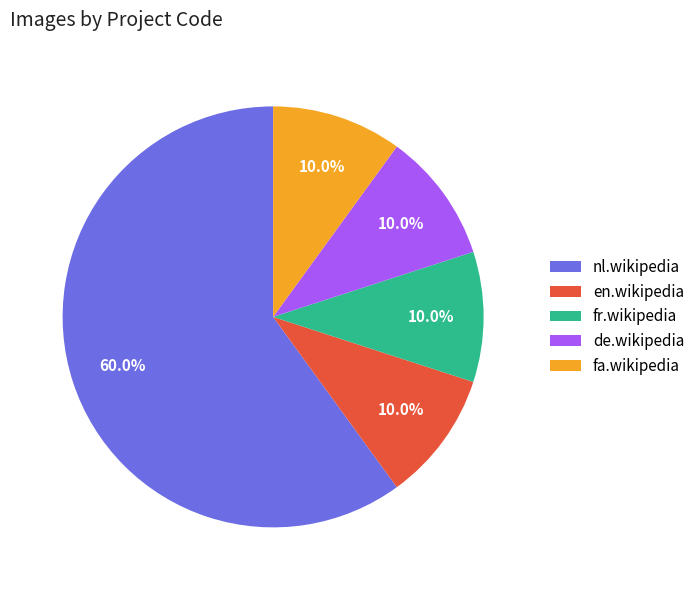

To the nearest percent, what is the average slice percentage?

20%